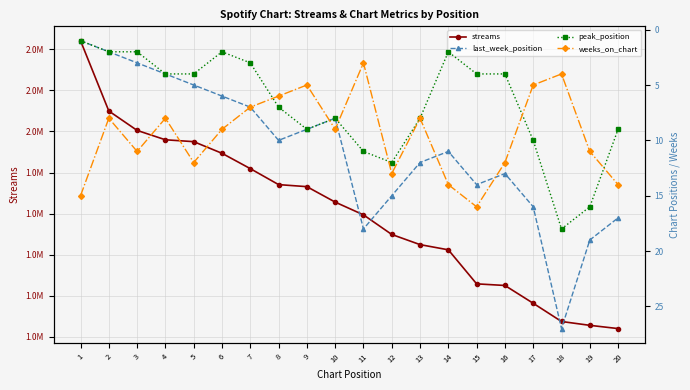

Reading right to left, extract all data points from this chart.

streams: 1039858	1055638	1074359	1163105	1249834	1257729	1423548	1448876	1498387	1593917	1656031	1731282	1741234	1819074	1893813	1950510	1959640	2005294	2099845	2442242
last_week_position: 17	19	27	16	13	14	11	12	15	18	8	9	10	7	6	5	4	3	2	1
peak_position: 9	16	18	10	4	4	2	8	12	11	8	9	7	3	2	4	4	2	2	1
weeks_on_chart: 14	11	4	5	12	16	14	8	13	3	9	5	6	7	9	12	8	11	8	15